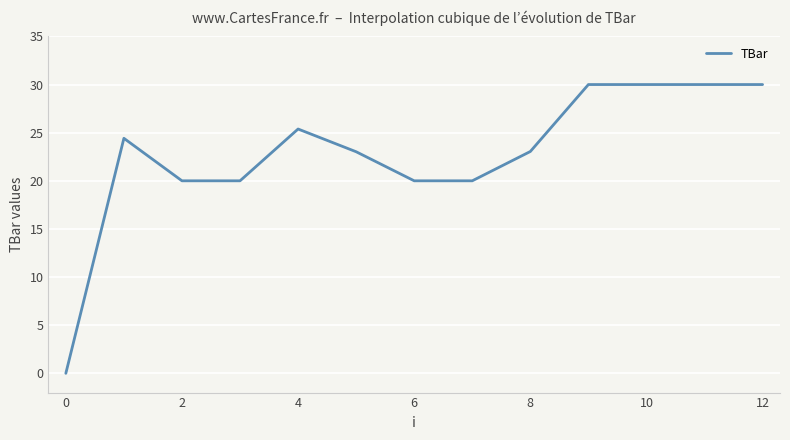

What is the greatest value displayed?

30.0